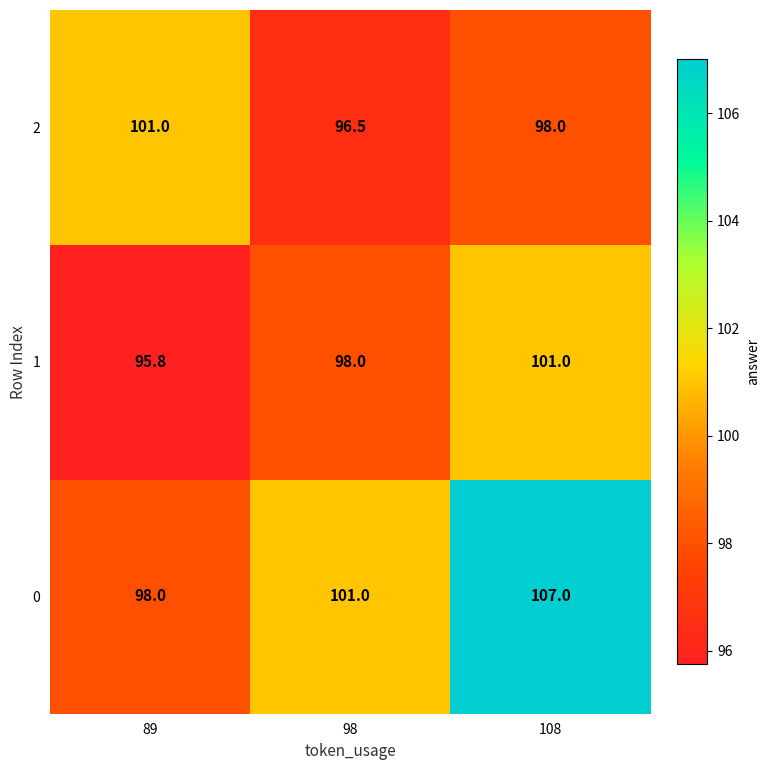

Reading left to right, list all the values displayed in this chart.

2: 101.0	96.5	98.0
1: 95.8	98.0	101.0
0: 98.0	101.0	107.0